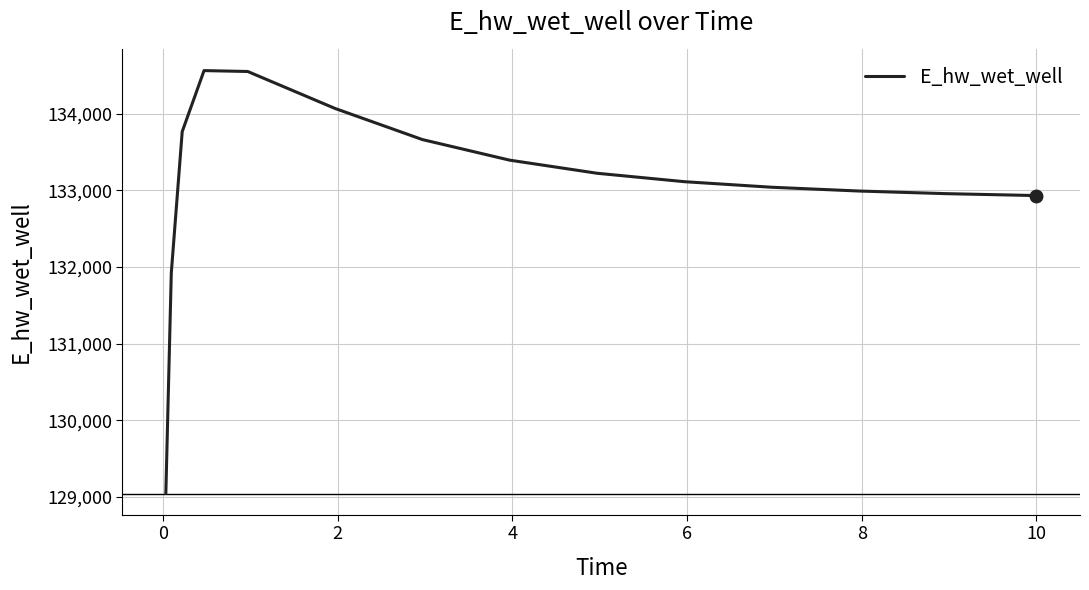

What is the maximum value shown in the chart?

134563.0